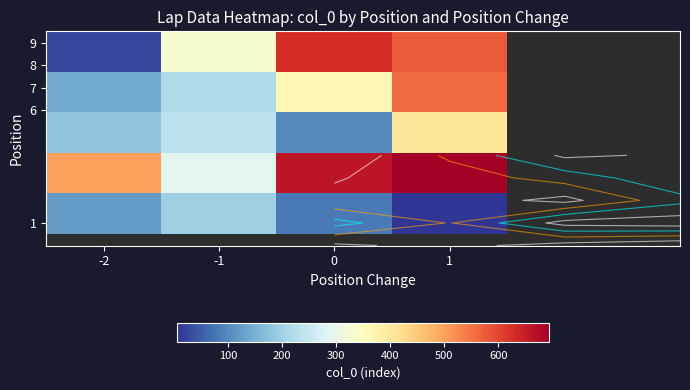

Count the number of categories in the chart.

4